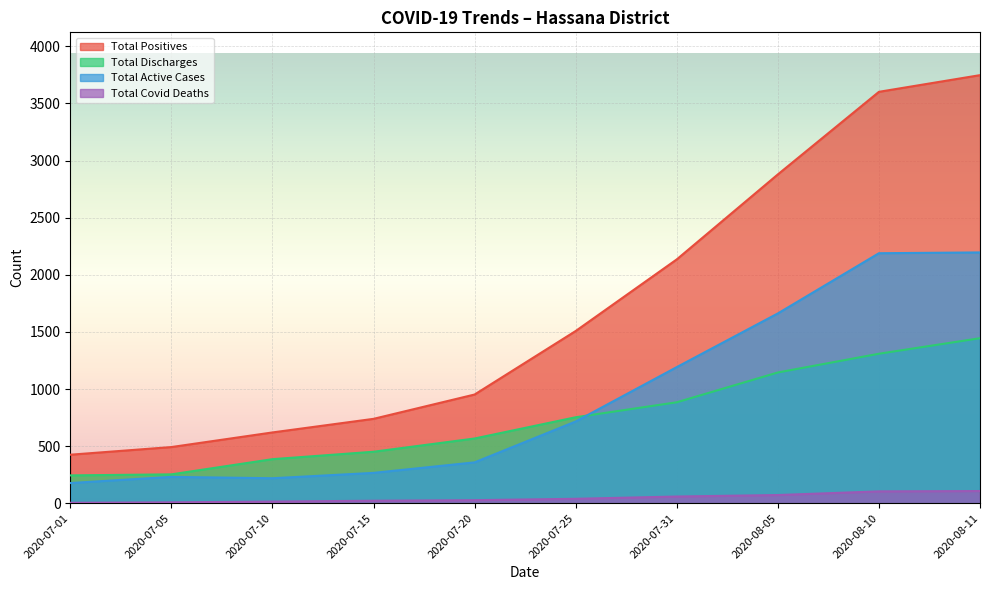

True or false: Total Active Cases has a value of 1179 at 2020-08-10.

False